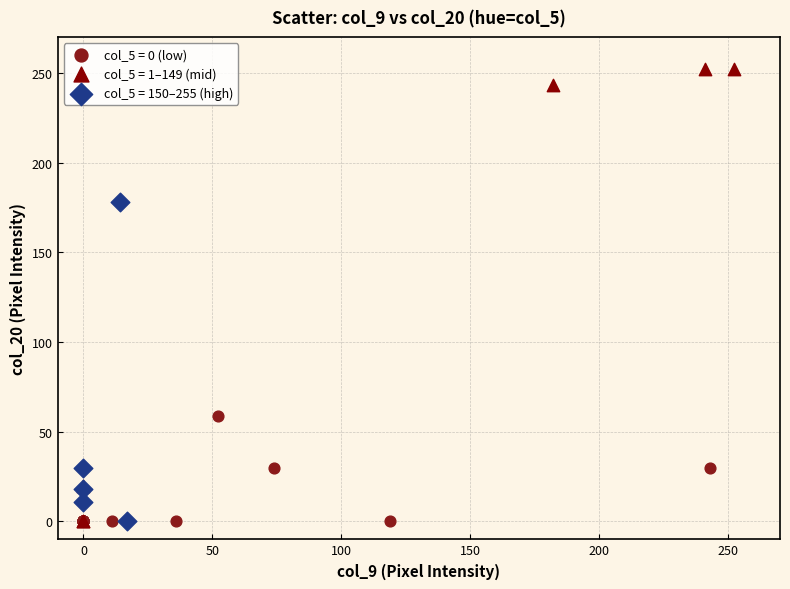

Which series contains the highest Y value?

col_5 = 1–149 (mid)